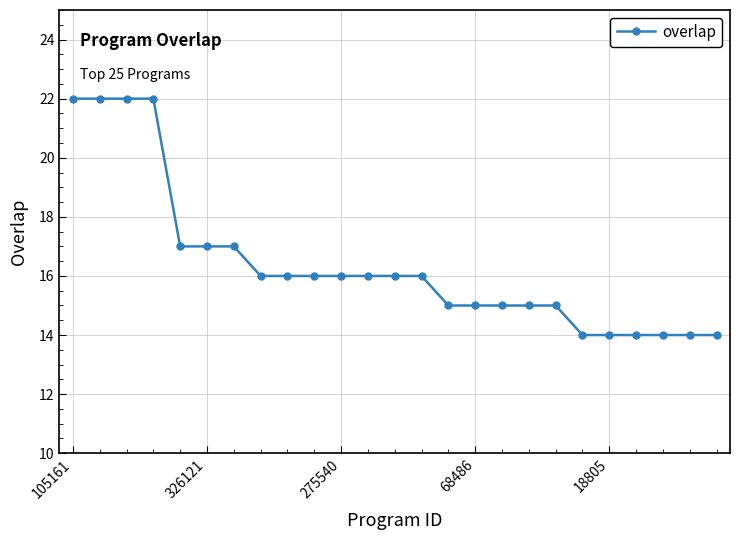

Reading right to left, what are all the values shown in this chart?

14	14	14	14	14	14	15	15	15	15	15	16	16	16	16	16	16	16	17	17	17	22	22	22	22